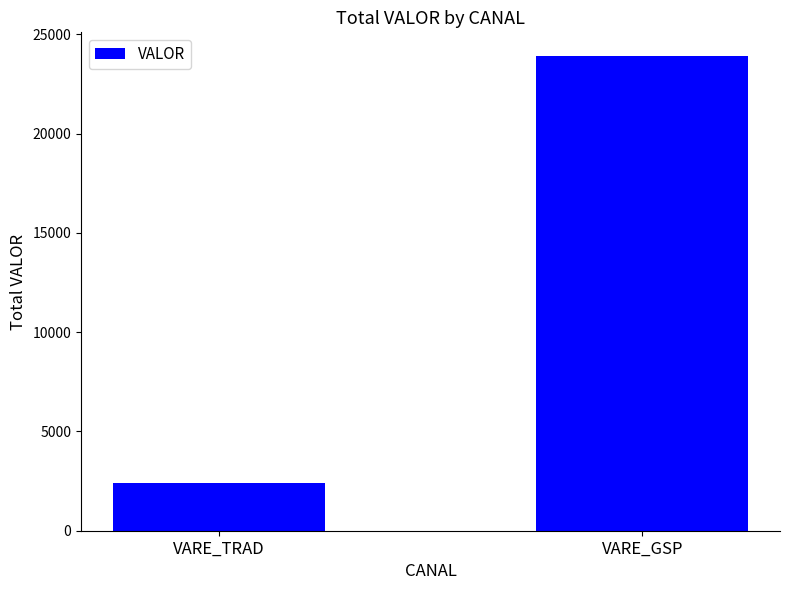

List the labels in order of value, smallest first.

VARE_TRAD, VARE_GSP